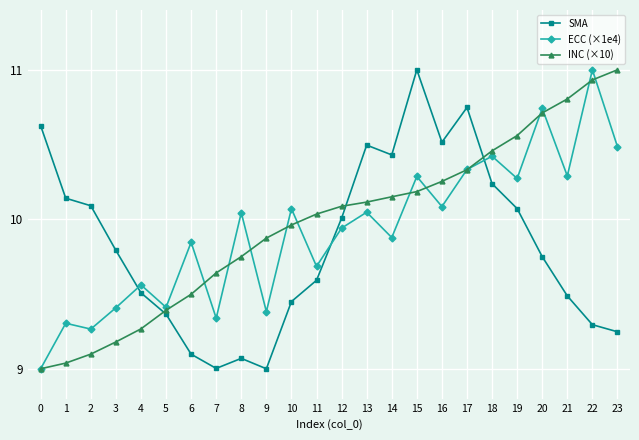

What is the value of the ECC (×1e4) point at the 23rd from the left?

11.0